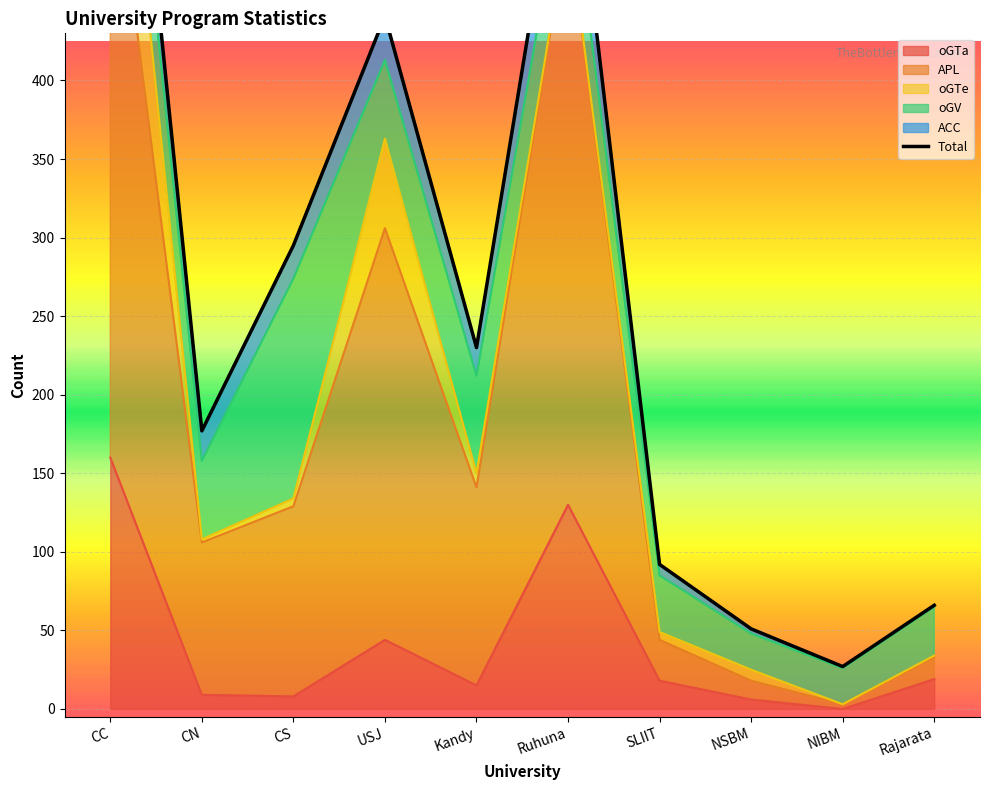

How many intersections are there between oGTa and ACC?

6